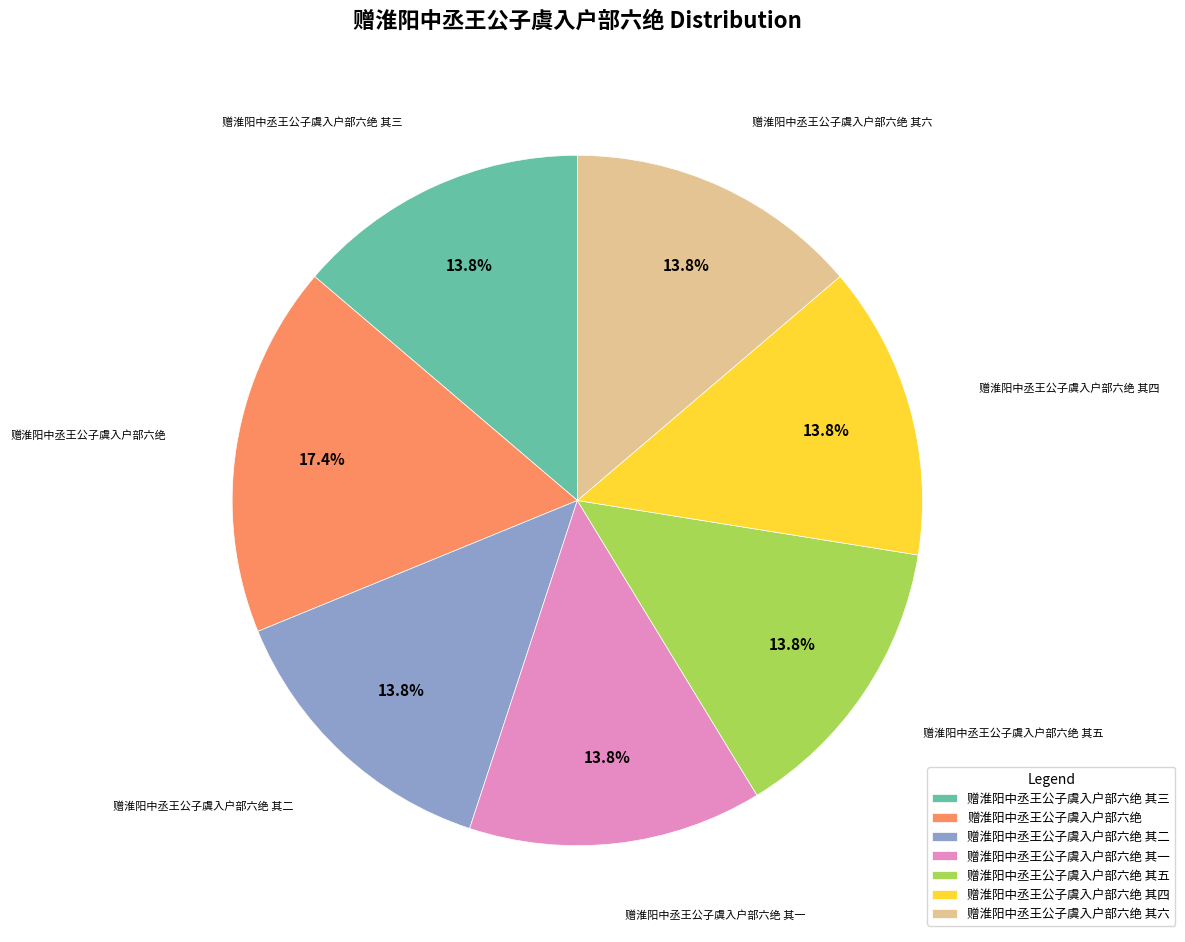

True or false: 赠淮阳中丞王公子虞入户部六绝 其一 accounts for 14% of the total.

True